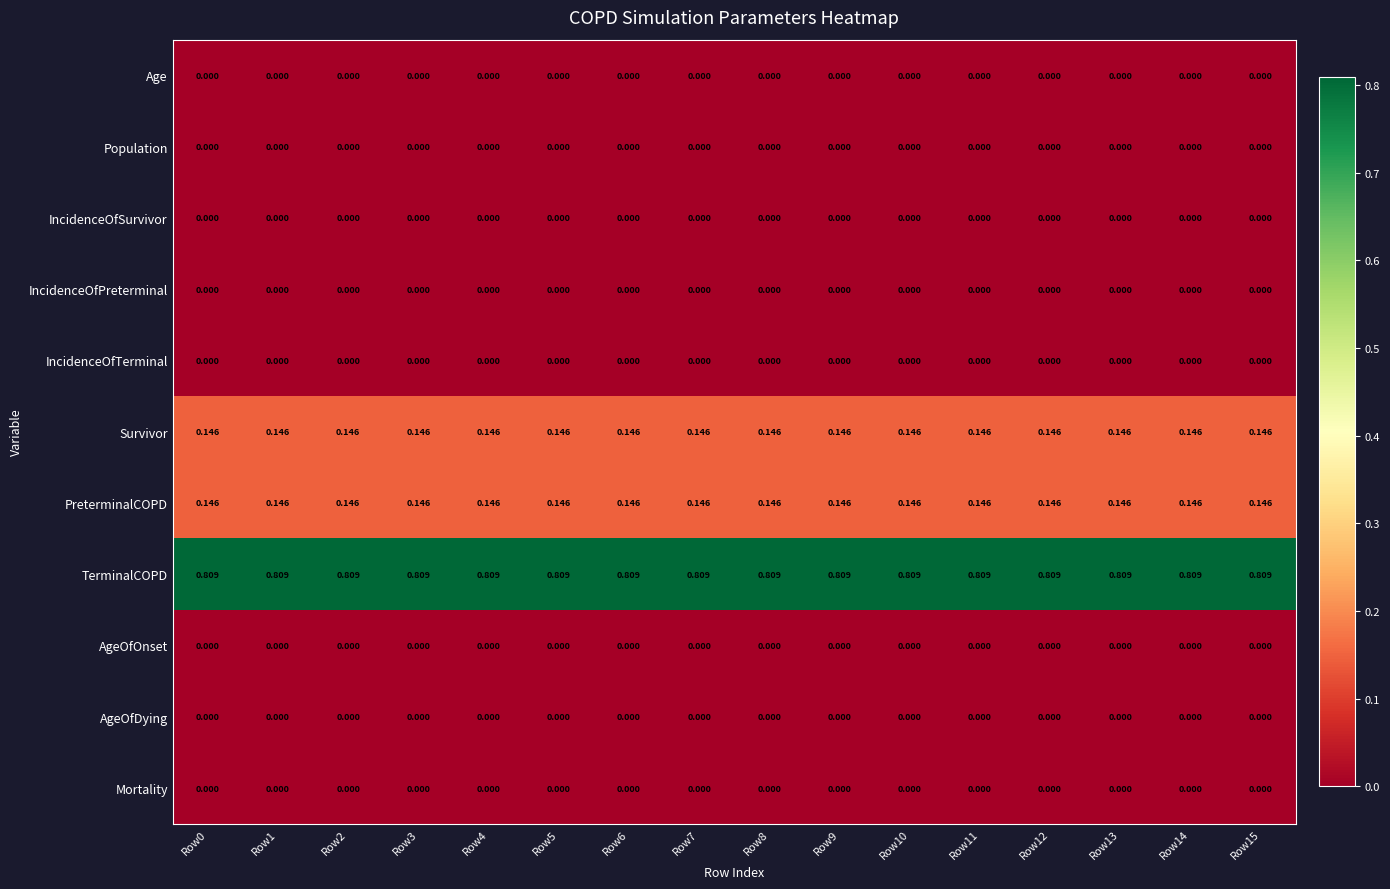

Which series has the largest total across all categories?

TerminalCOPD